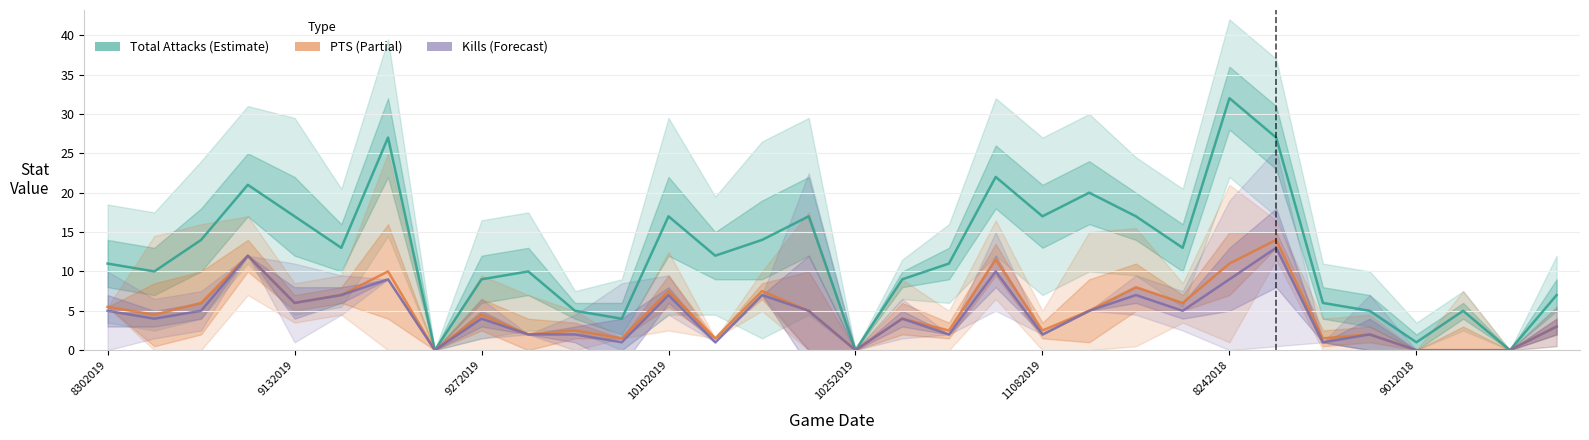

Is this an area chart (filled region under the line)?

No